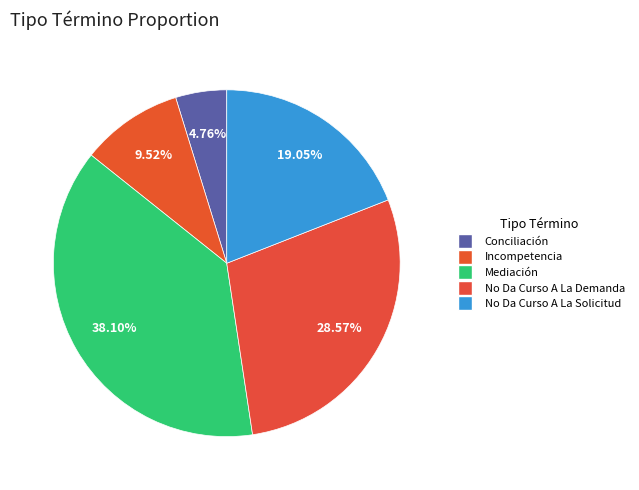

To the nearest percent, what is the combined percentage of No Da Curso A La Demanda and No Da Curso A La Solicitud?

48%